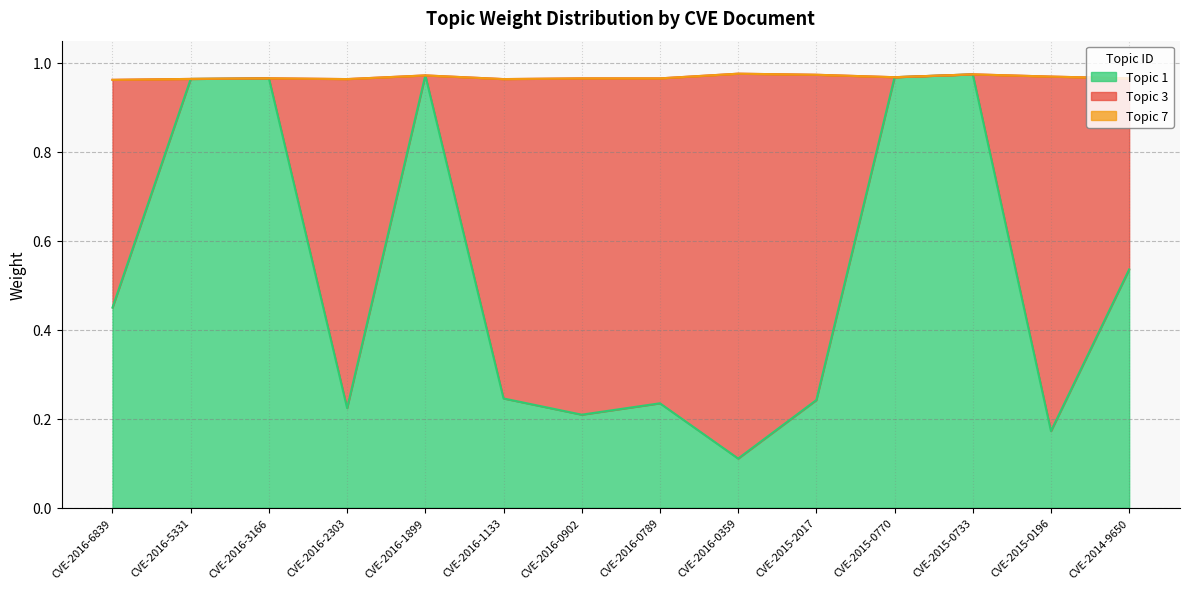

True or false: Topic 7 and Topic 1 intersect in this chart.

False